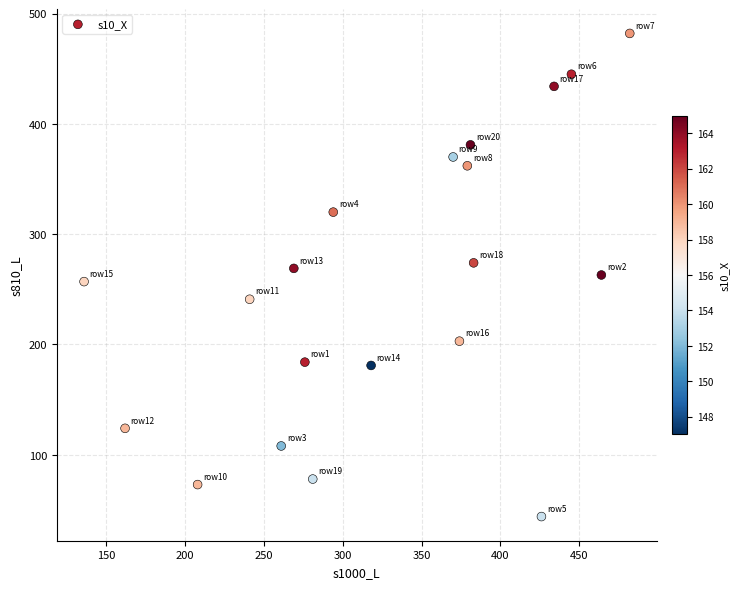

What is the range of Y values (max minus min)?

438